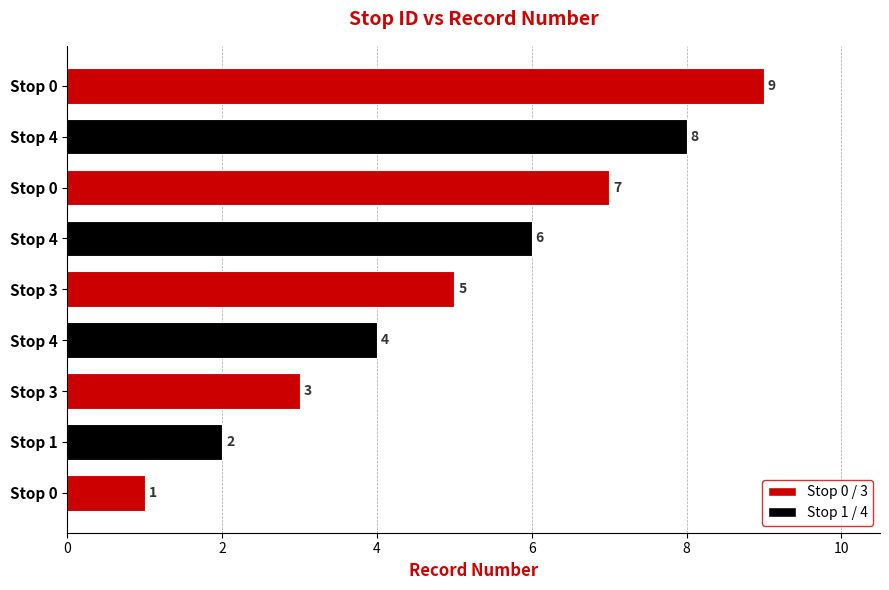

How many categories are shown in the chart?

9